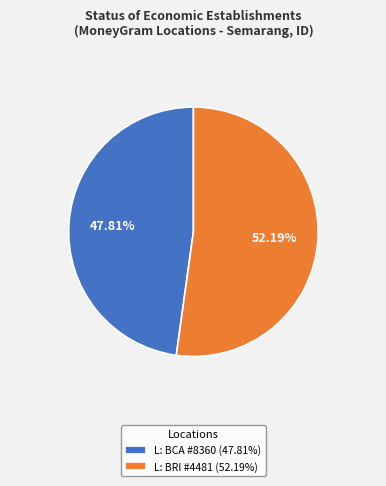

Is the sum of L: BRI #4481 (52.19%) and L: BCA #8360 (47.81%) greater than half?

Yes